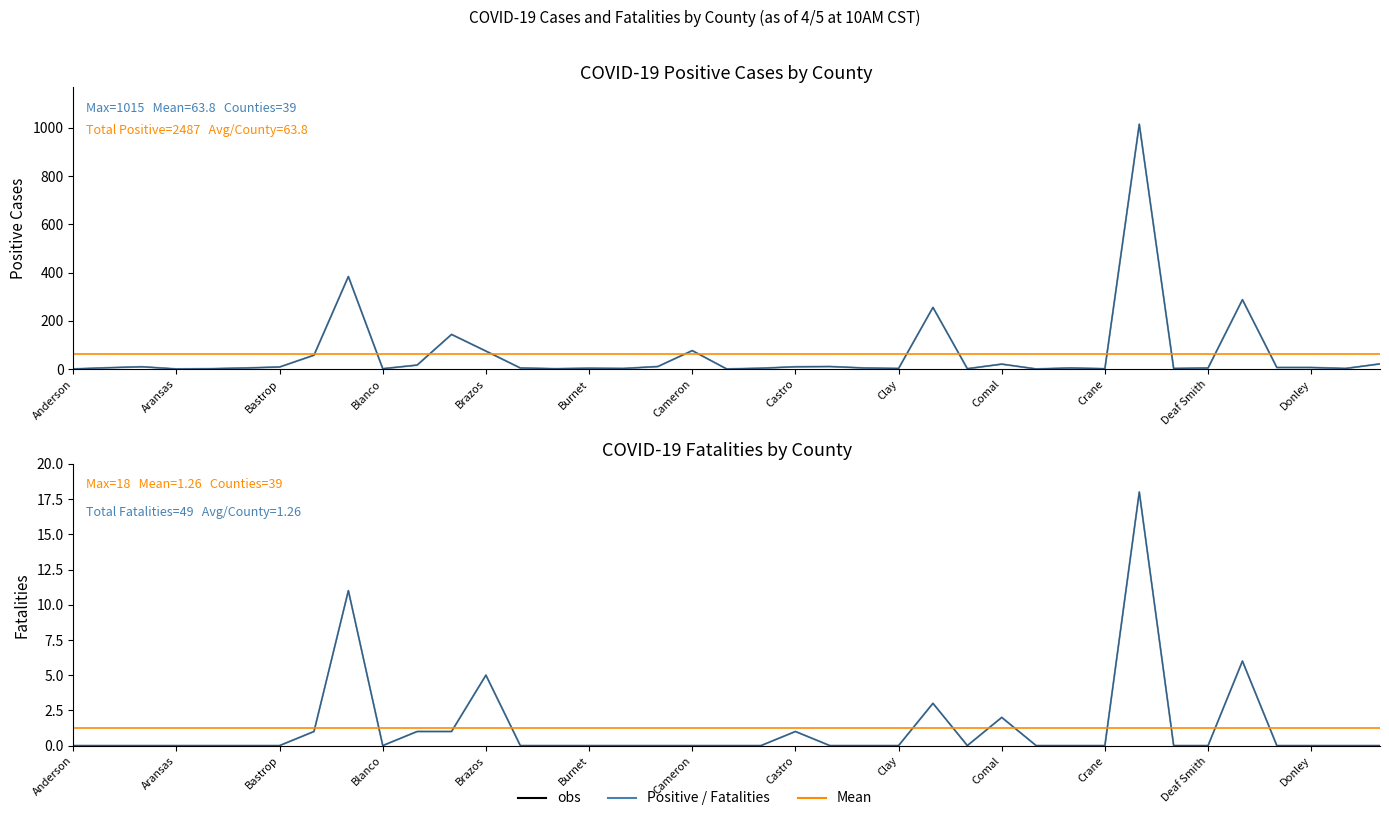

What is the difference between the highest and lowest values at Bastrop?

10.0